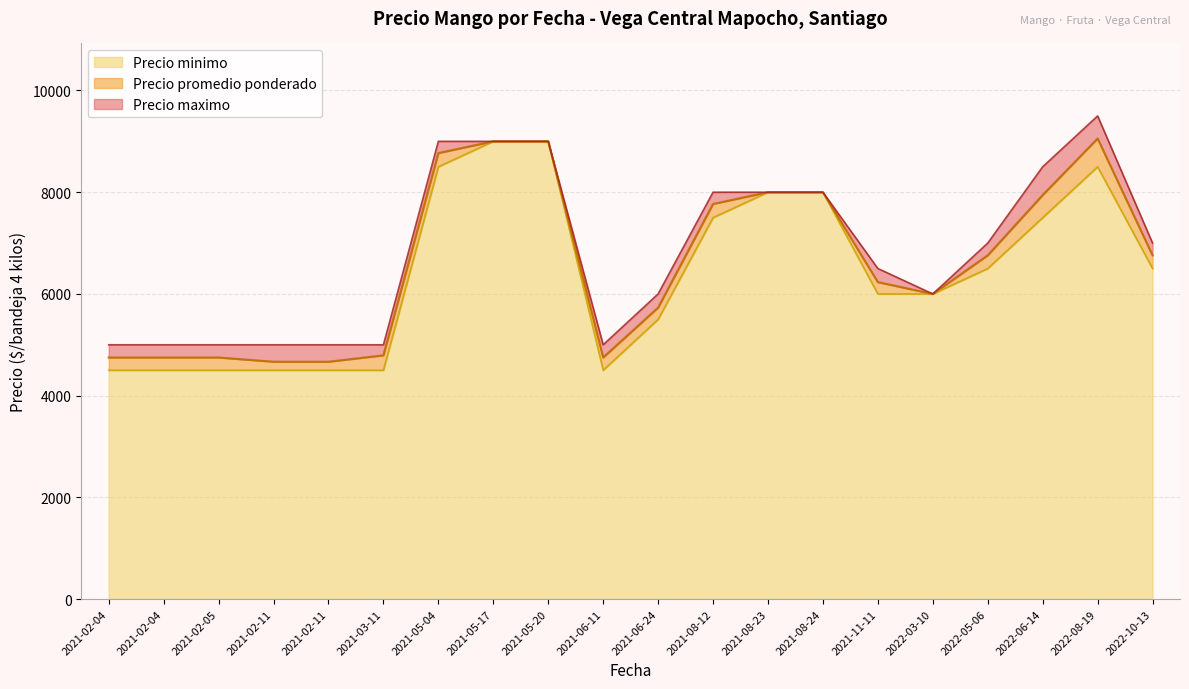

Which has a higher value, 2021-06-11 or 2022-08-19?

2022-08-19